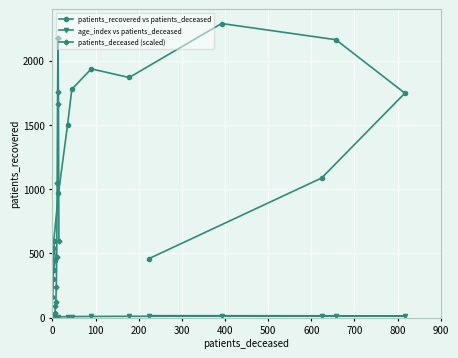

What is the value of the patients_deceased (scaled) point at the 8th from the left?

93.3